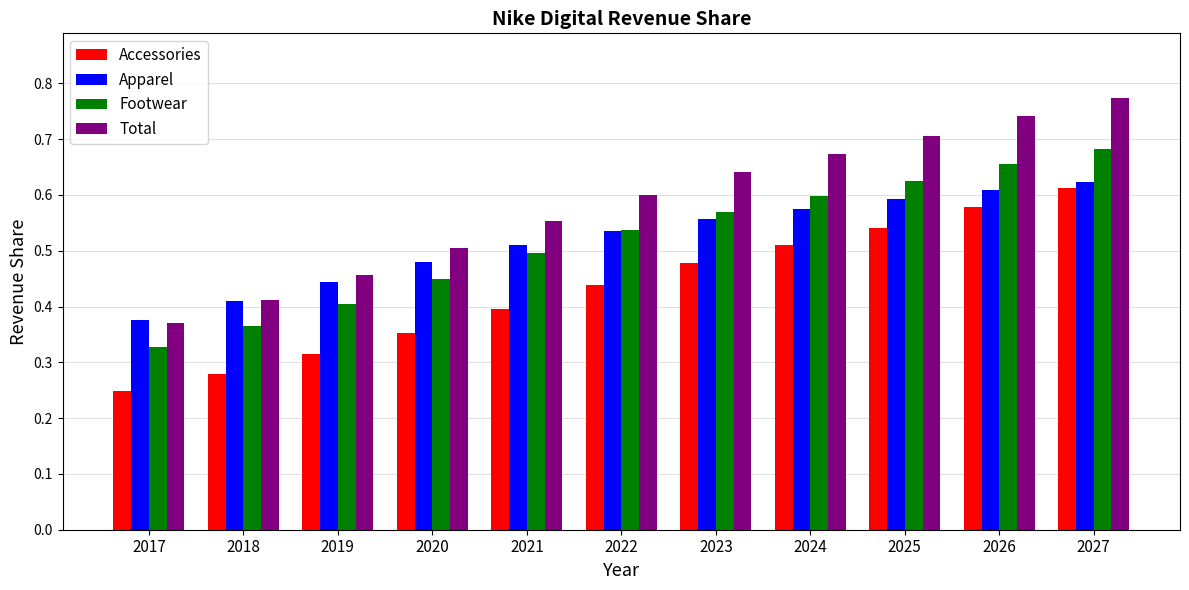

Rank the series by their maximum value, from highest to lowest.

Total, Footwear, Apparel, Accessories